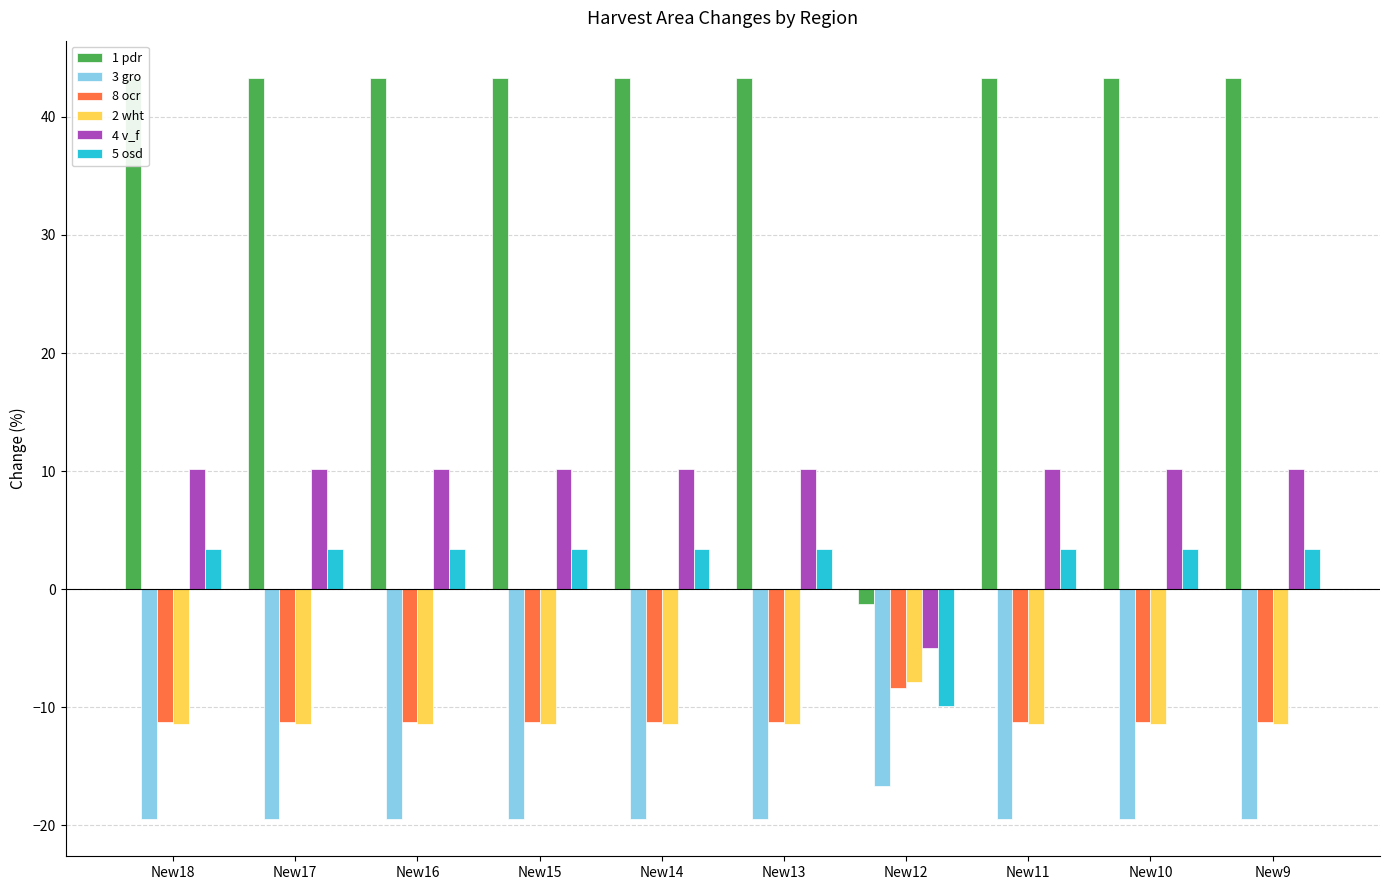

The 2 wht series shows -4.8 at New11. True or false?

False